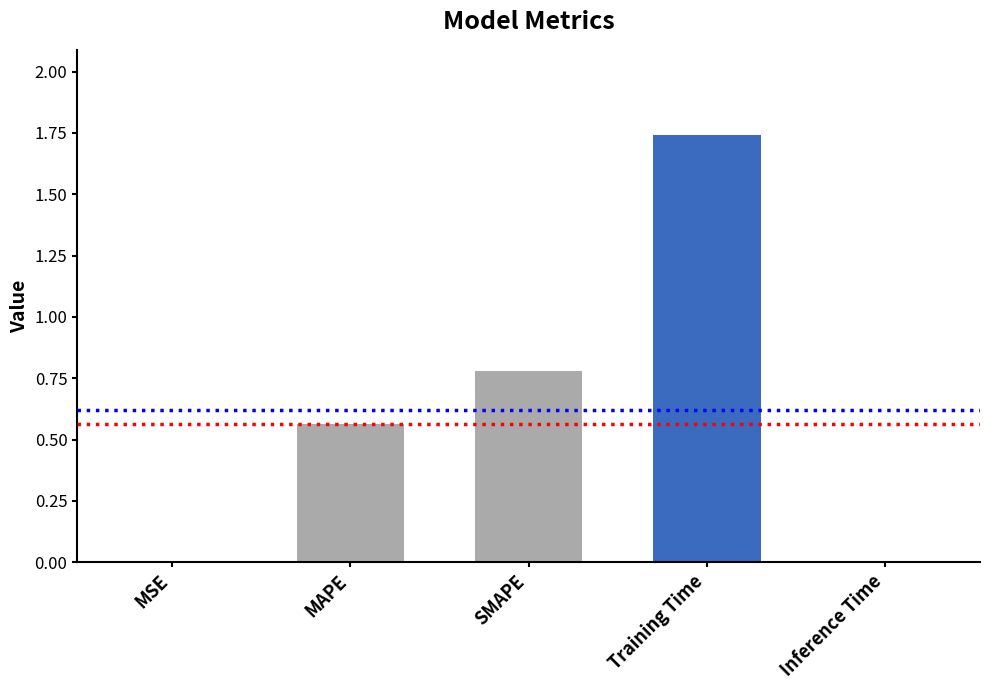

What is the change in value from MAPE to SMAPE?

+0.2